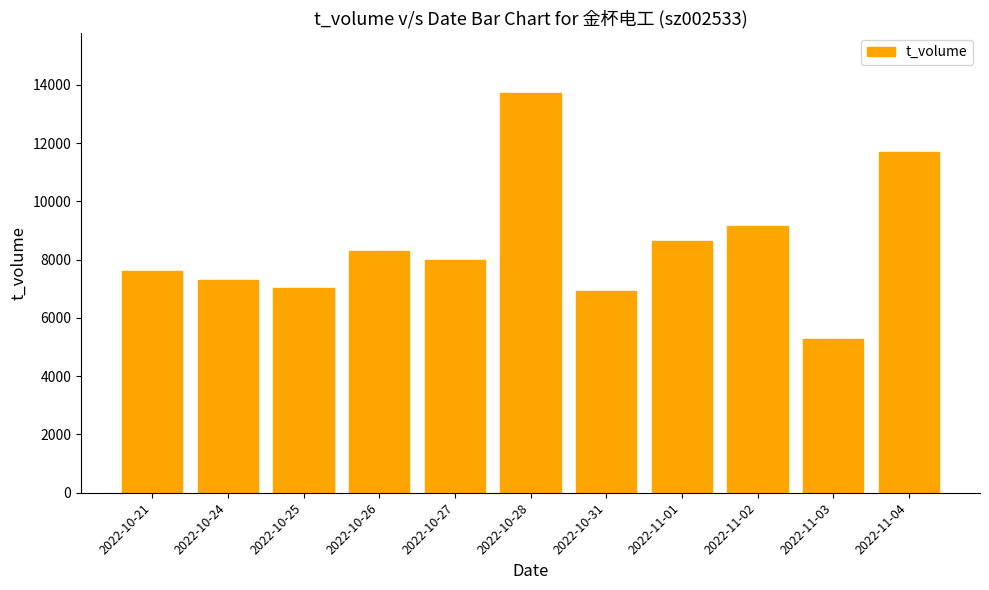

The value at 2022-10-26 is 8312. True or false?

True